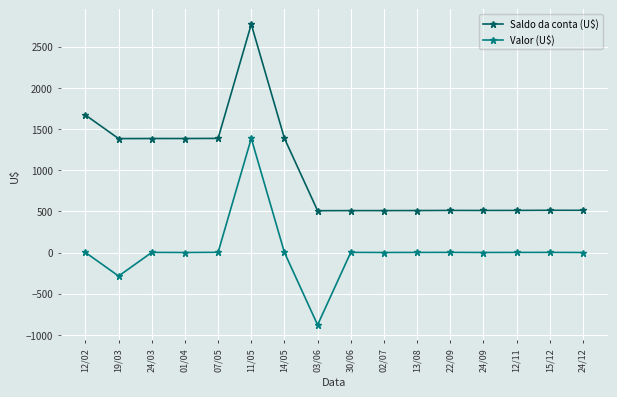

What are all the series names shown in the legend?

Saldo da conta (U$), Valor (U$)